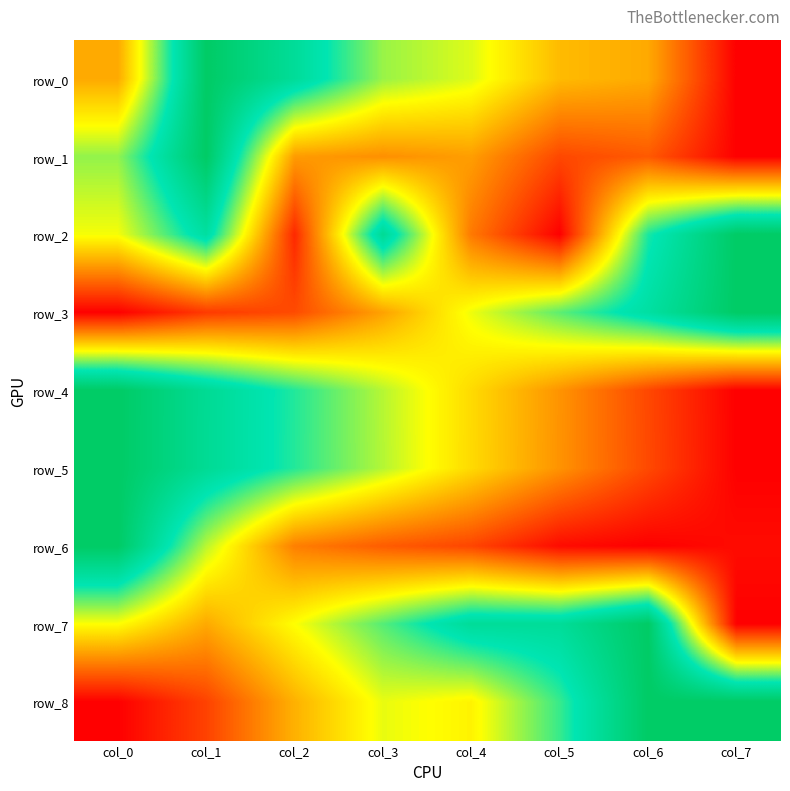

Between col_0 and col_1, which series saw the biggest shift?

row_0